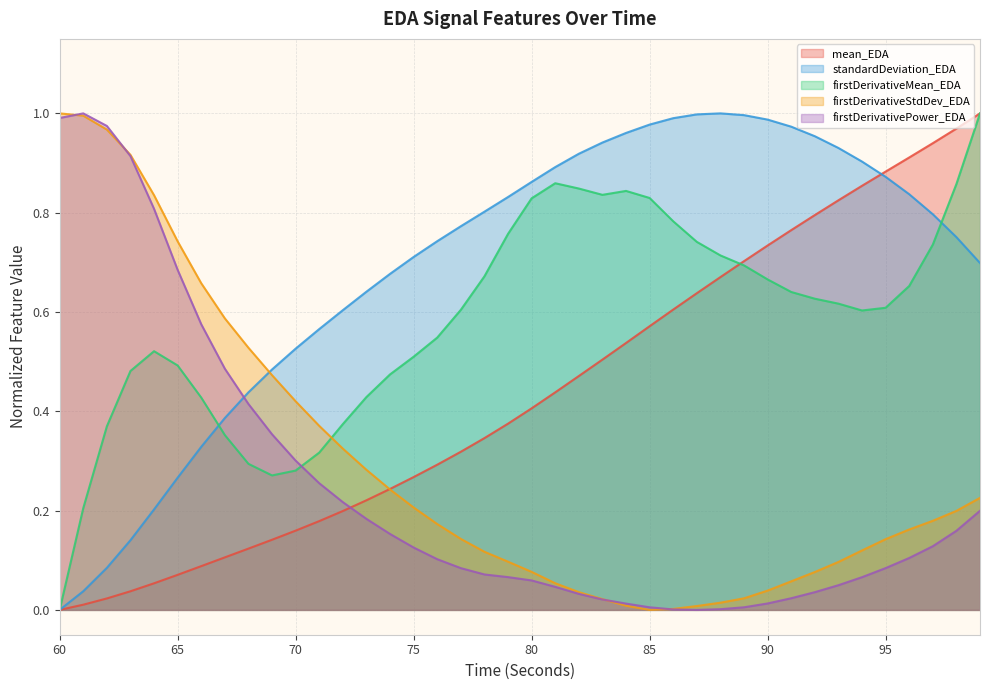

How many positive values does the firstDerivativeStdDev_EDA series have?

39